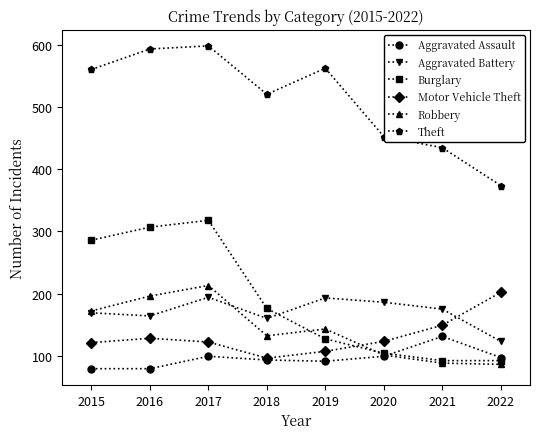

What is the lowest value of the Theft series?

374